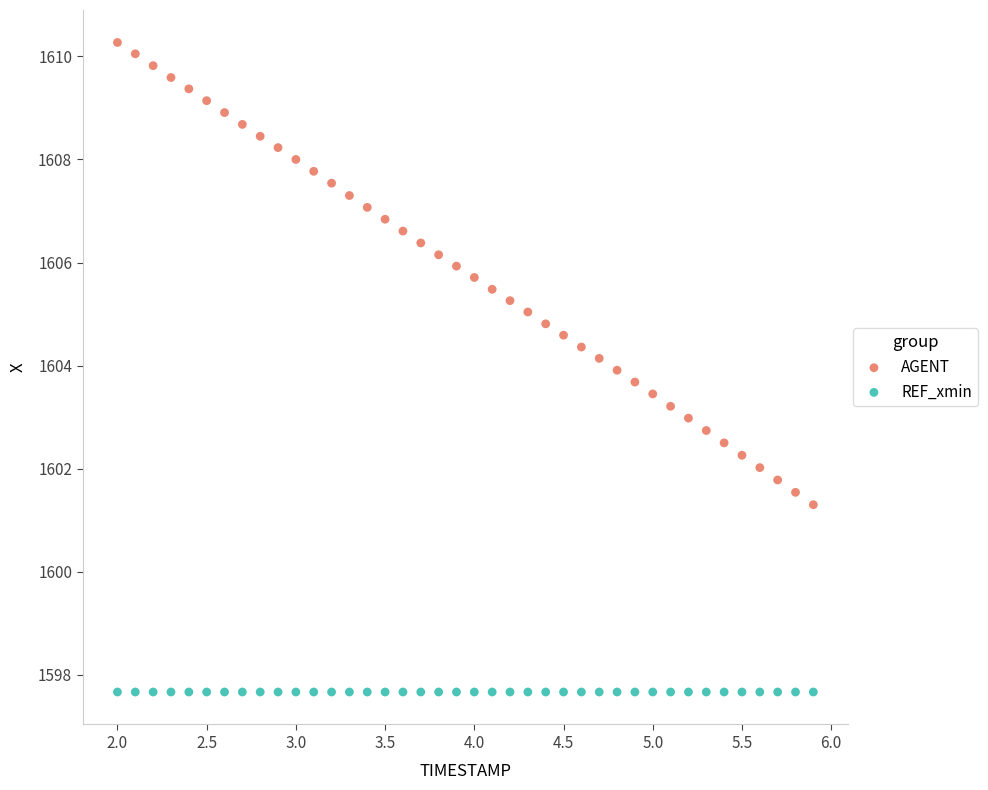

Which series contains the lowest Y value?

REF_xmin